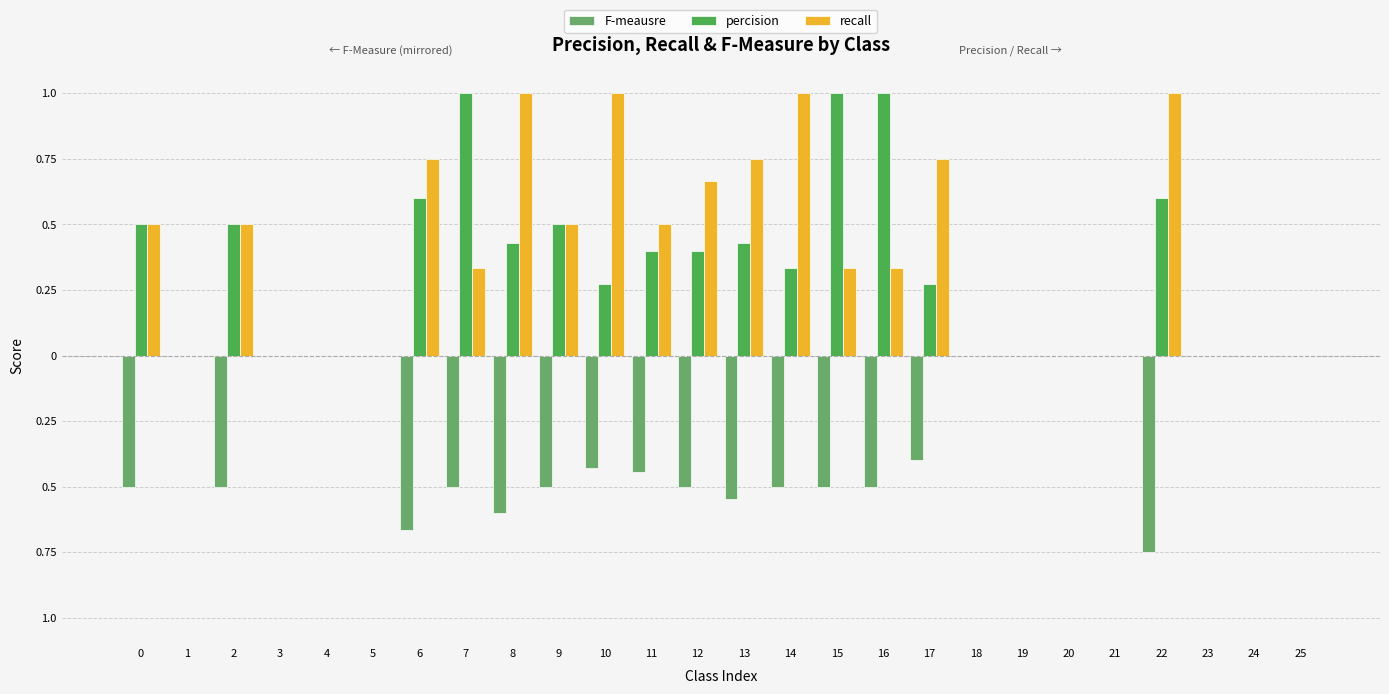

What are all the series names shown in the legend?

F-meausre, percision, recall